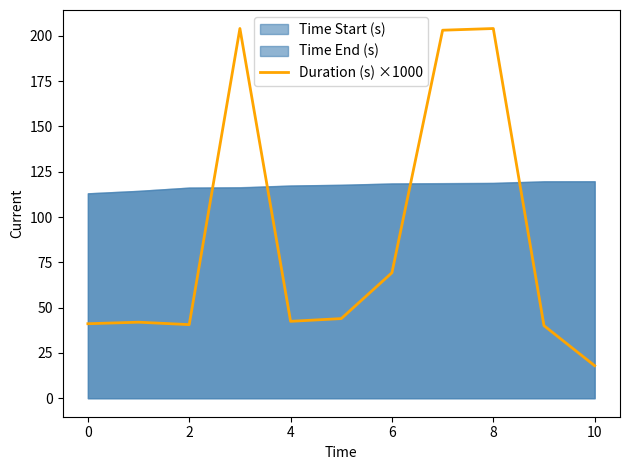

True or false: Duration (s) ×1000 has a value of 41.1 at 0.

True